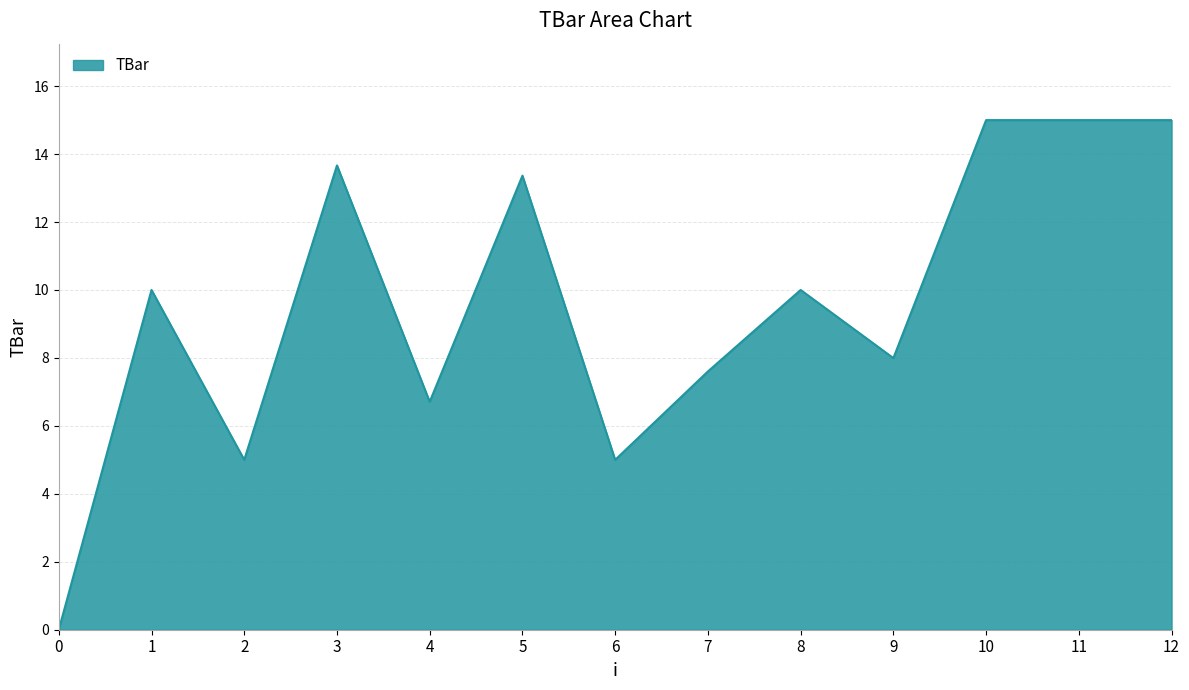

What is the difference between the maximum and minimum values?

15.0